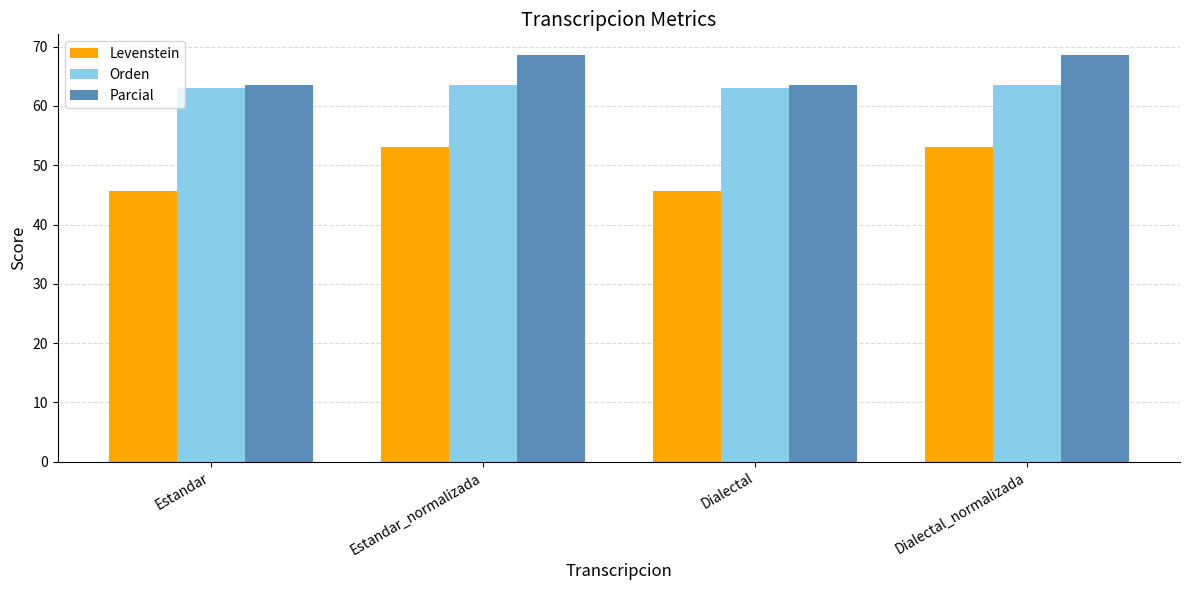

Reading left to right, list all the values displayed in this chart.

Levenstein: Estandar=45.6	Estandar_normalizada=53.0	Dialectal=45.6	Dialectal_normalizada=53.0
Orden: Estandar=63.0	Estandar_normalizada=63.6	Dialectal=63.0	Dialectal_normalizada=63.6
Parcial: Estandar=63.5	Estandar_normalizada=68.6	Dialectal=63.5	Dialectal_normalizada=68.6